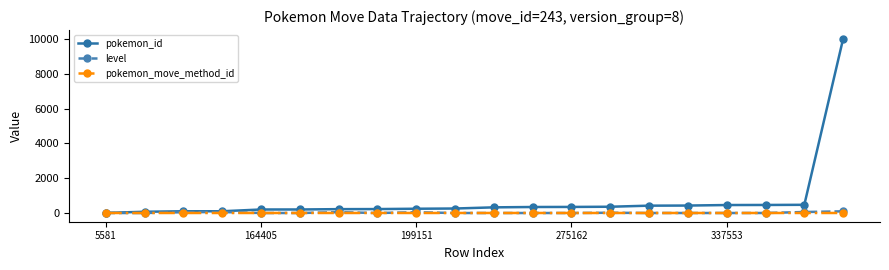

How many series are shown in this chart?

3